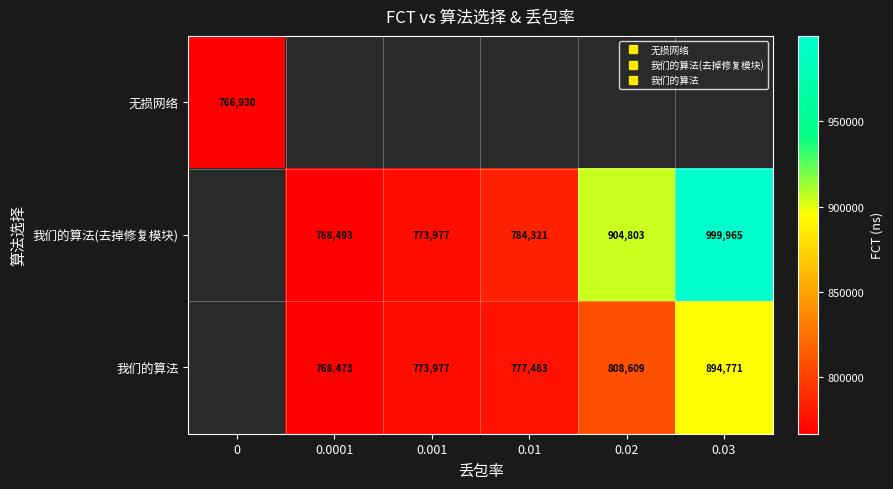

What is the smallest value displayed?

766930.0